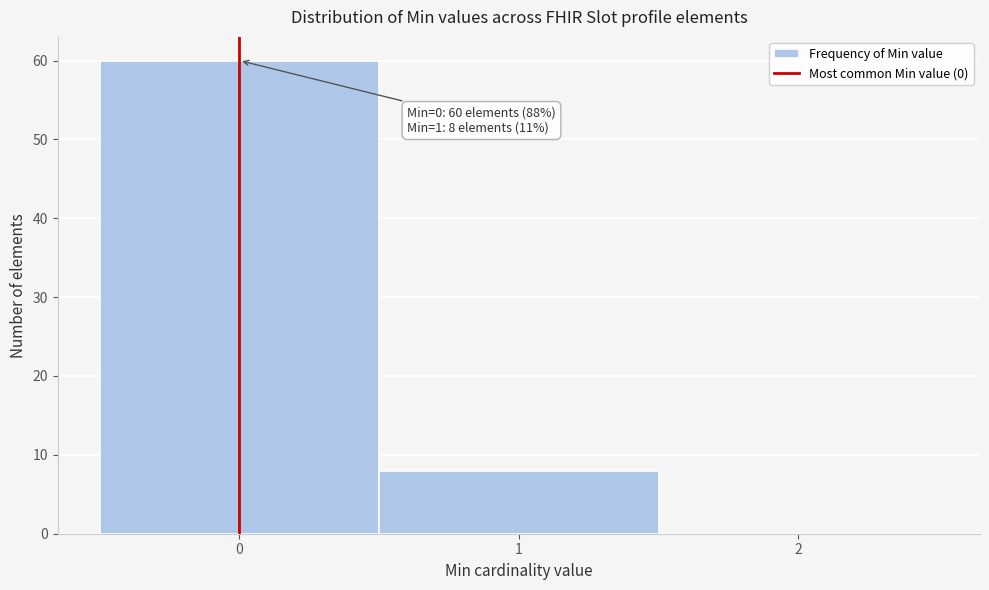

Over which range of the x-axis is the bar tallest?

-0.5 to 0.5